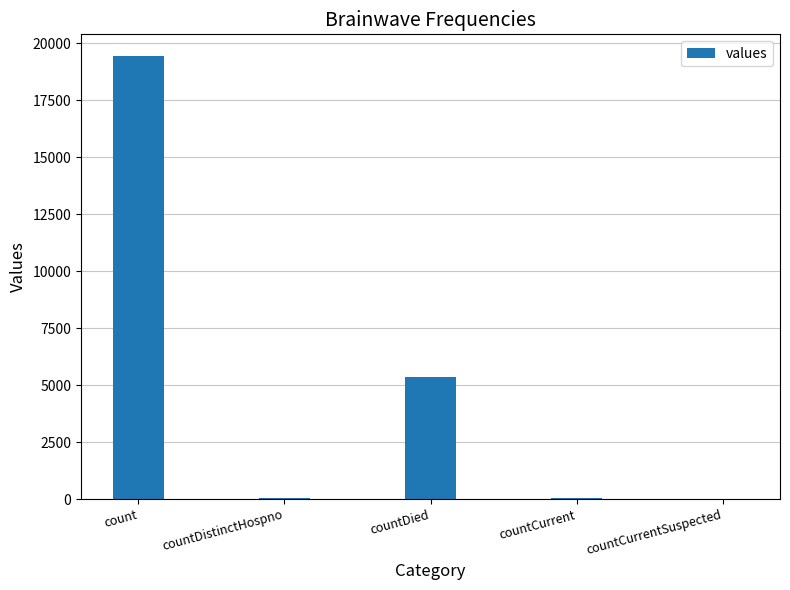

What is the change in value from count to countCurrent?

-19360